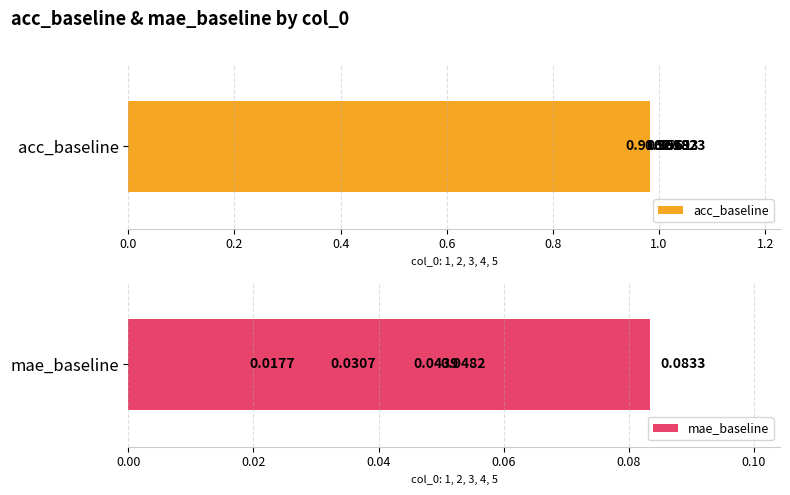

What is the sum of the acc_baseline values at 0.8 and 0.0?

1.9